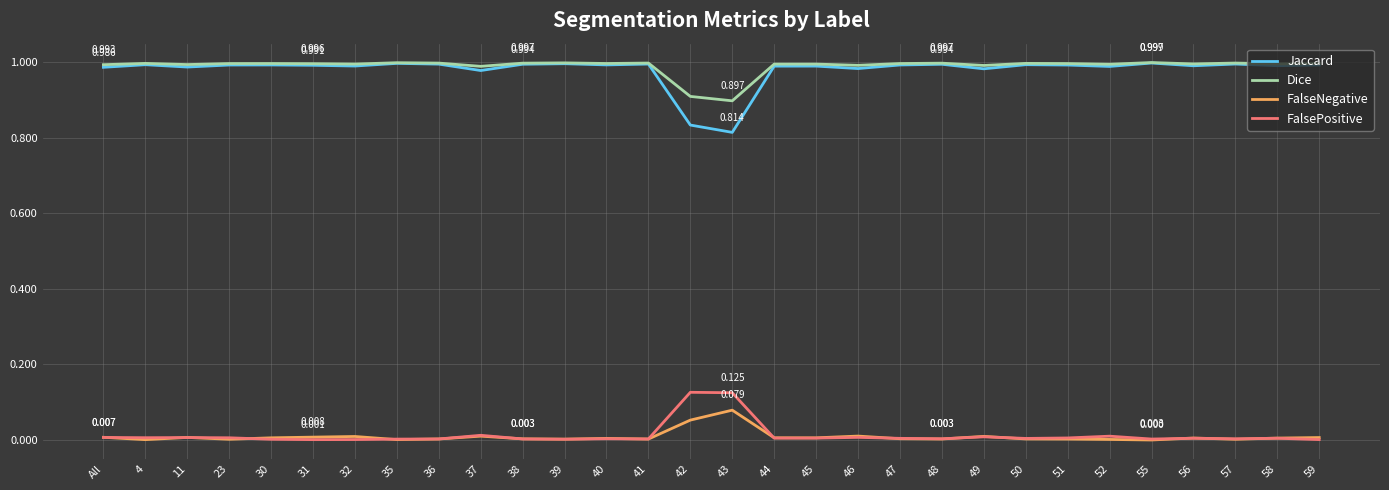

True or false: FalseNegative and Jaccard cross at least once.

False